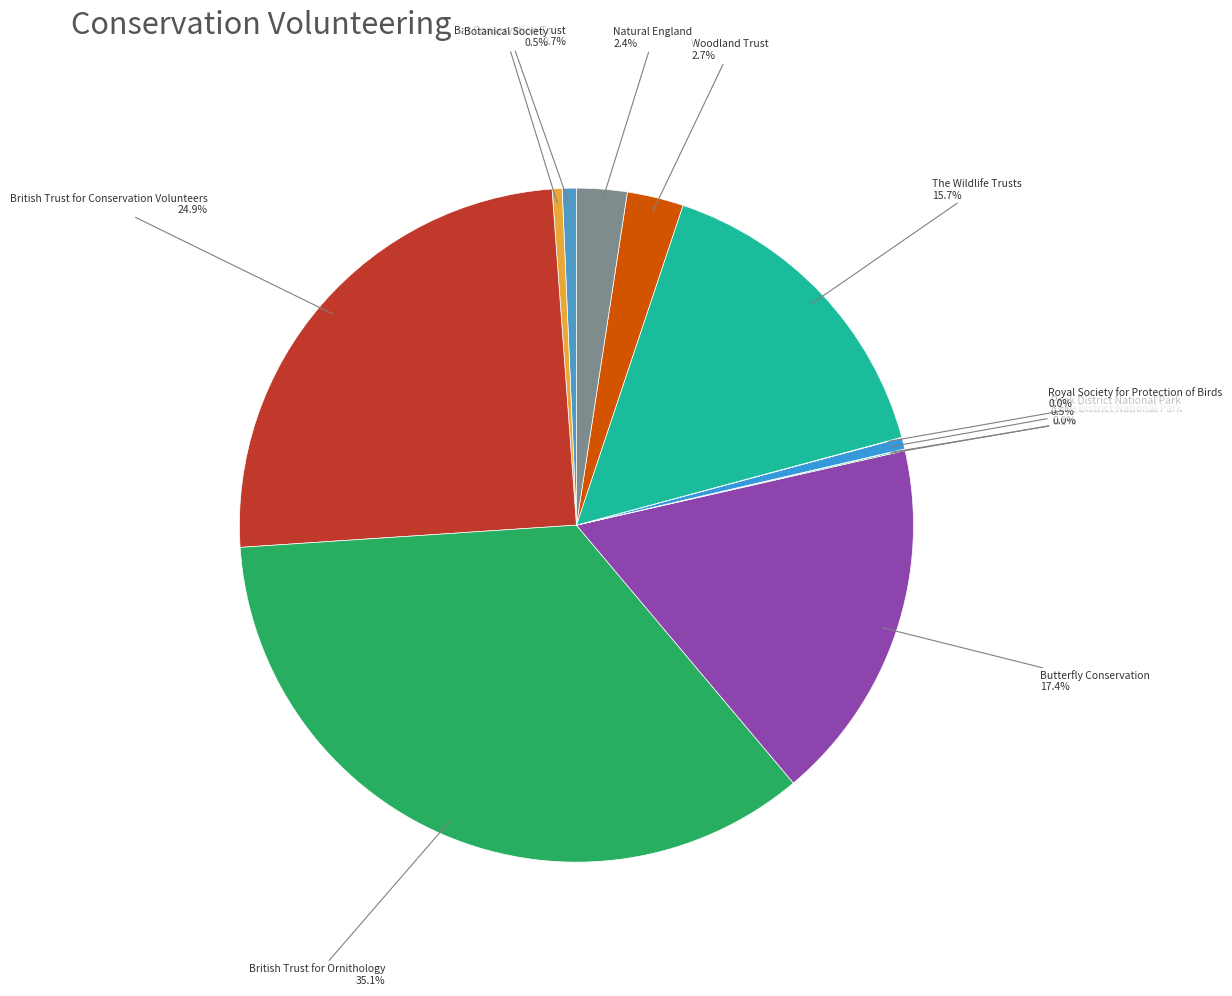

How many segments does this pie chart have?

12